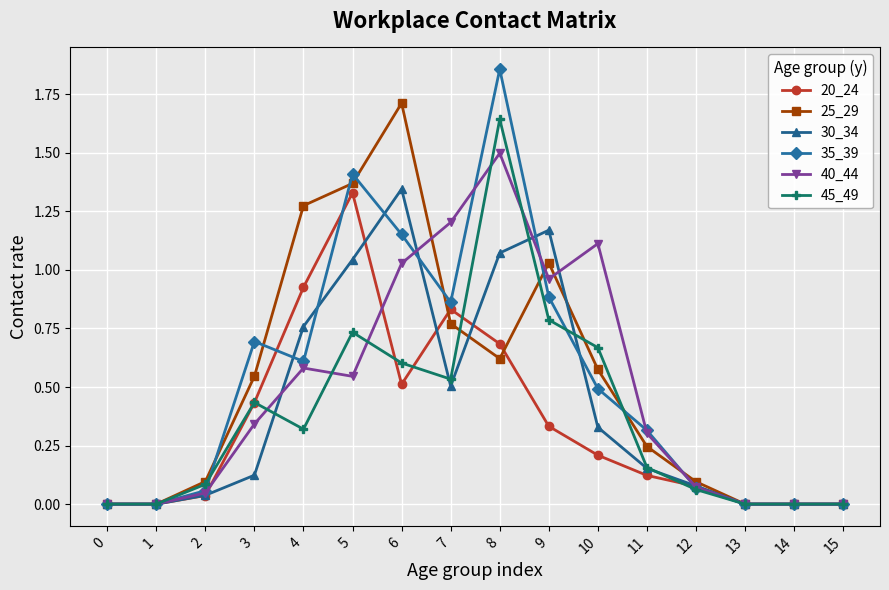

Which series has the widest spread of values?

35_39